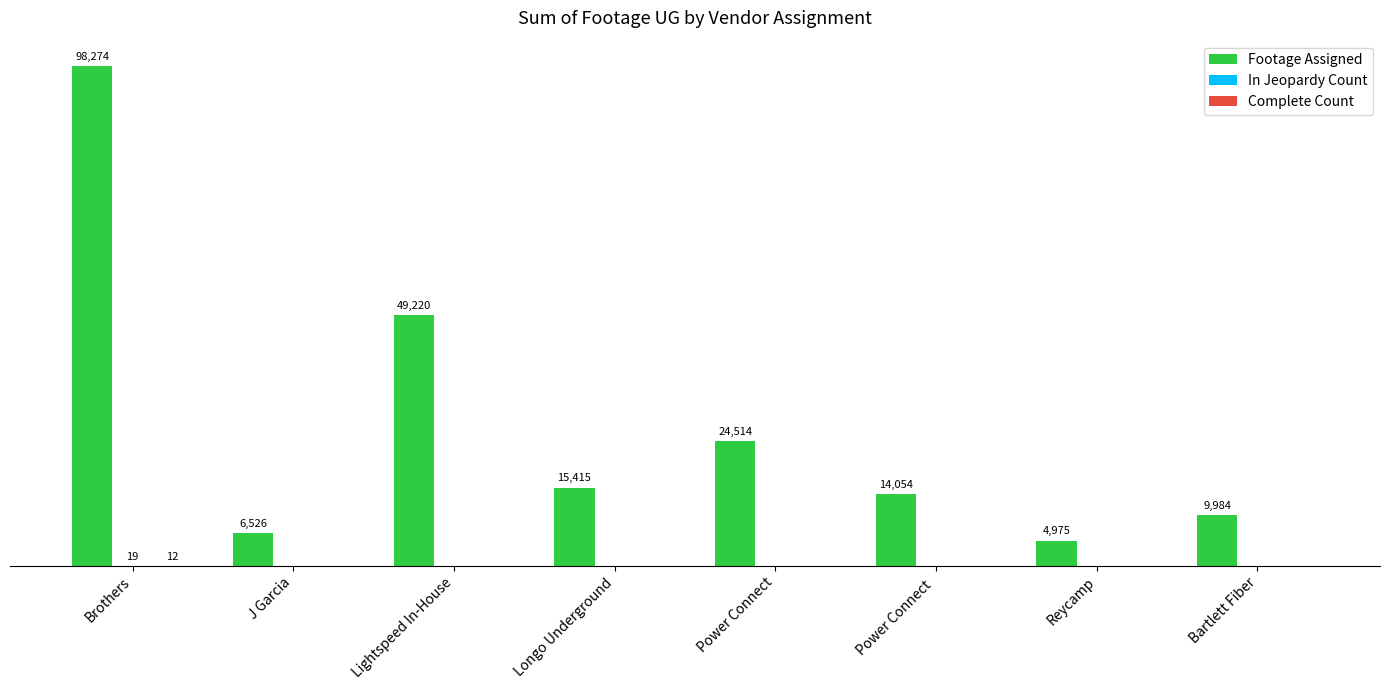

Are the bars grouped side by side (vs. stacked)?

Yes